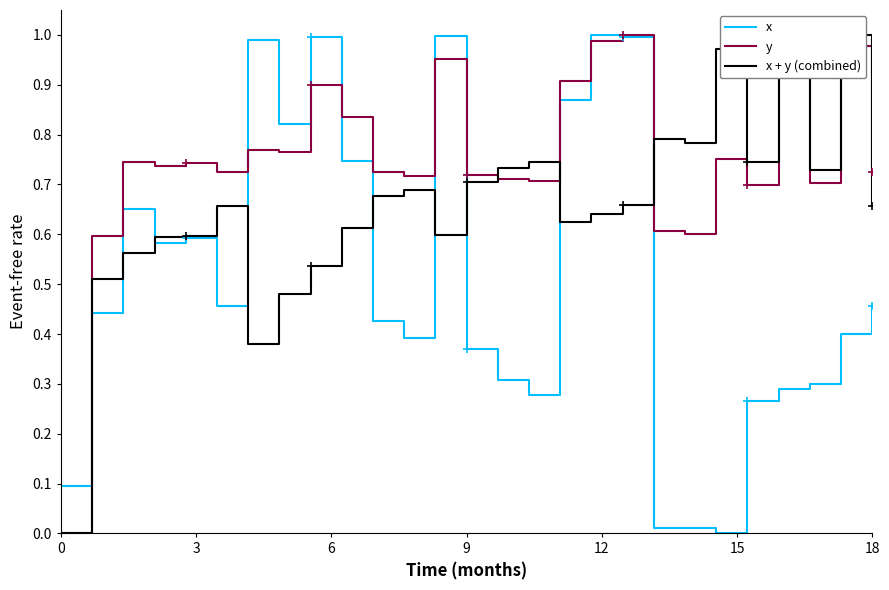

What is the average value of the x + y (combined) series?

0.7